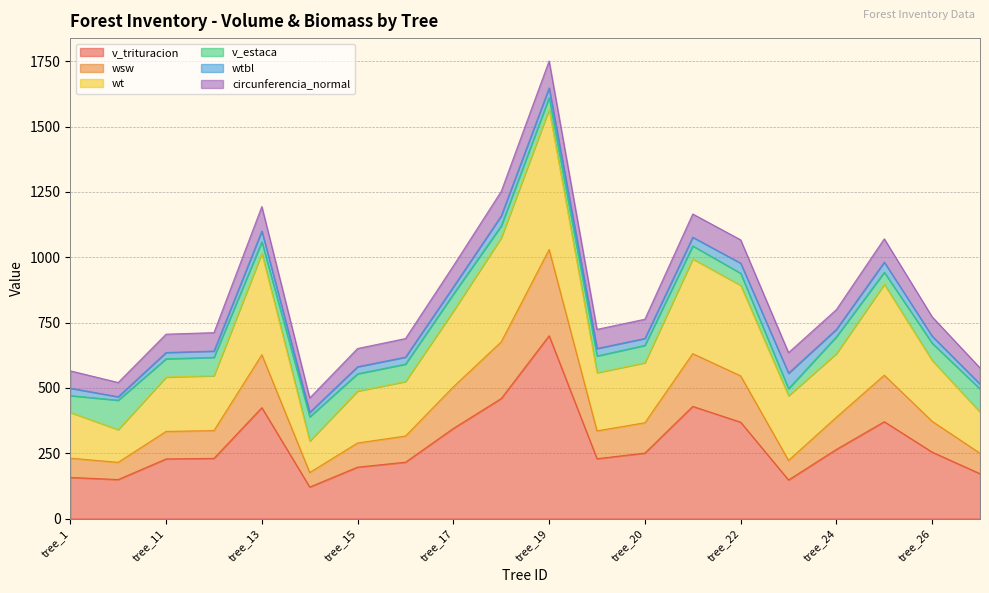

True or false: wt and wsw intersect in this chart.

False